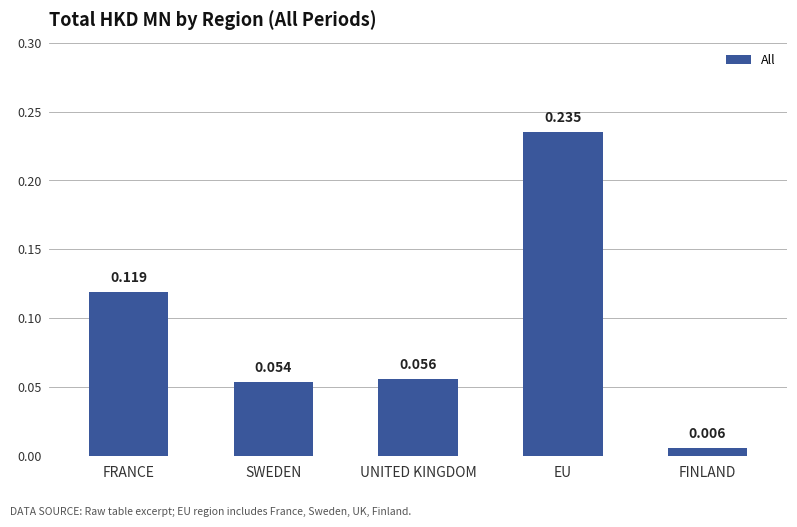

Count the number of categories in the chart.

5